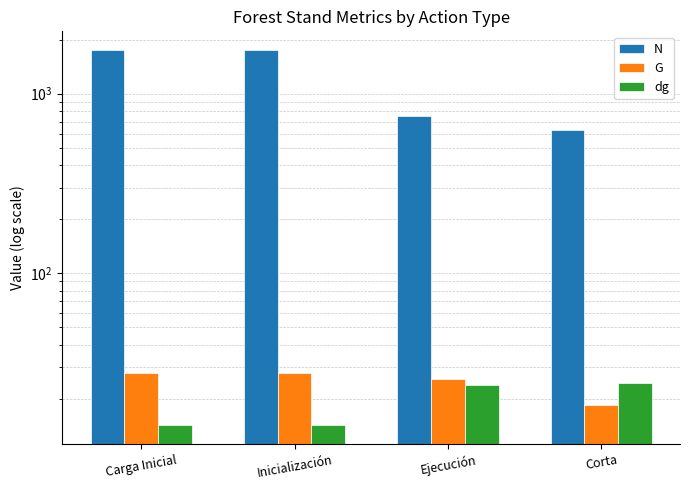

Which category has the highest value across all series?

Carga Inicial